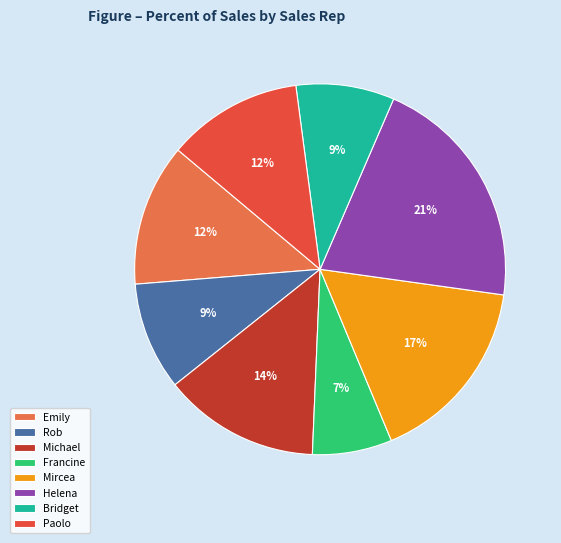

To the nearest percent, what portion does Helena represent?

21%